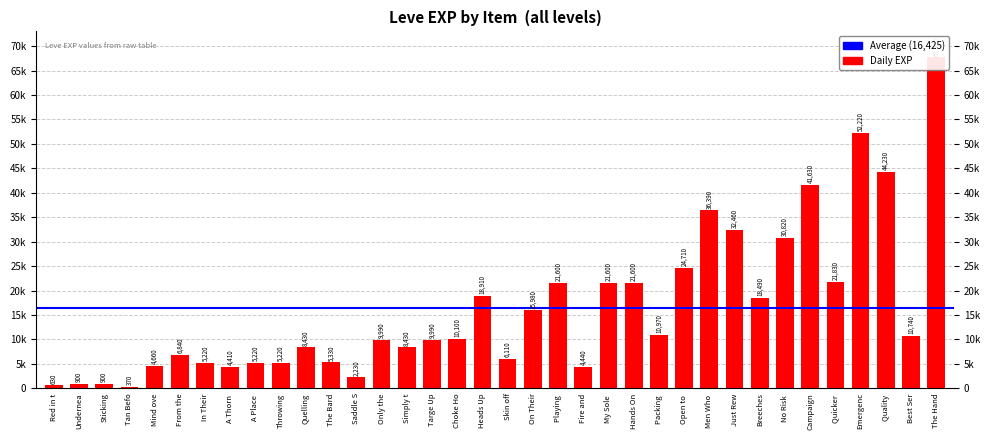

What is the sum of the values at Undernea and From the?

7740